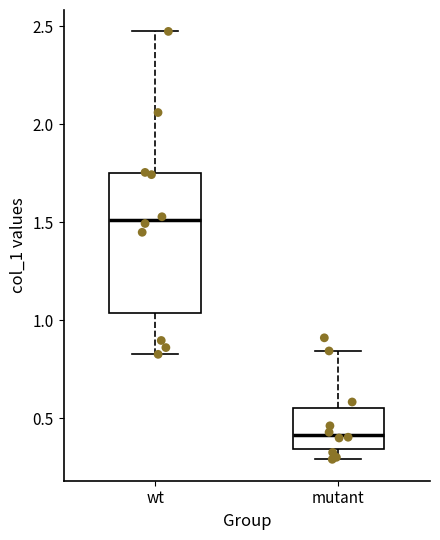

Where is the upper edge of the box for wt on the y-axis? The values are not printed on the chart, so give them approximately, as read against the axis.

1.75